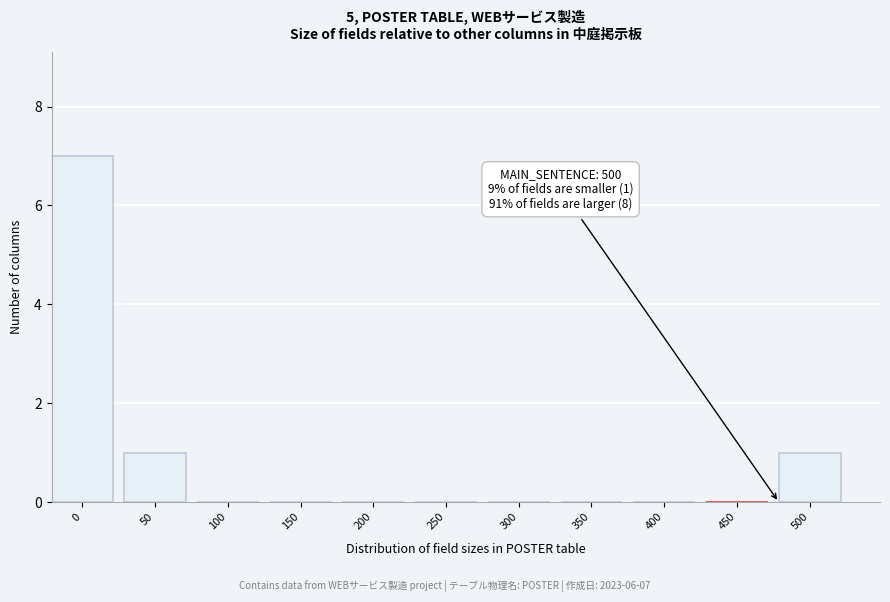

Reading left to right, transcribe all the data shown in this chart.

0=7	50=1	100=0	150=0	200=0	250=0	300=0	350=0	400=0	450=0	500=1